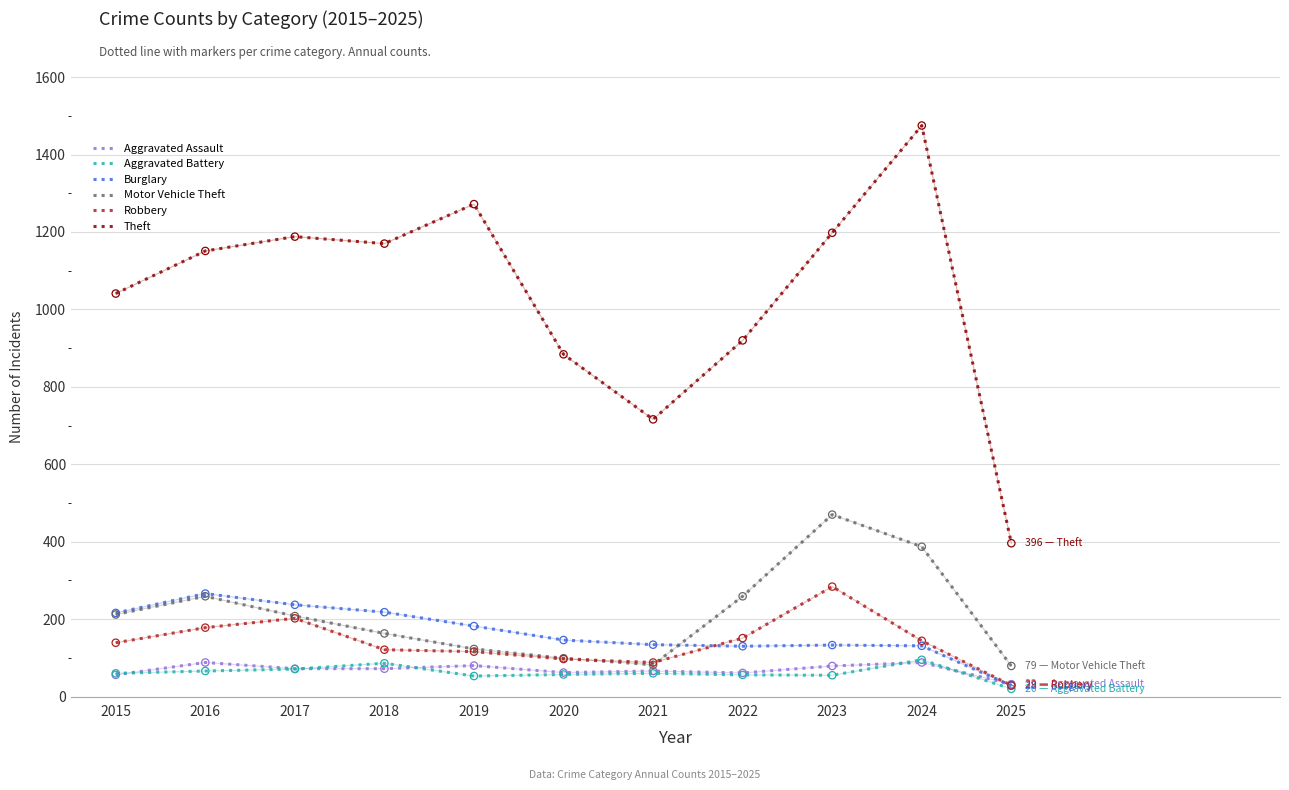

What are all the series names shown in the legend?

Aggravated Assault, Aggravated Battery, Burglary, Motor Vehicle Theft, Robbery, Theft